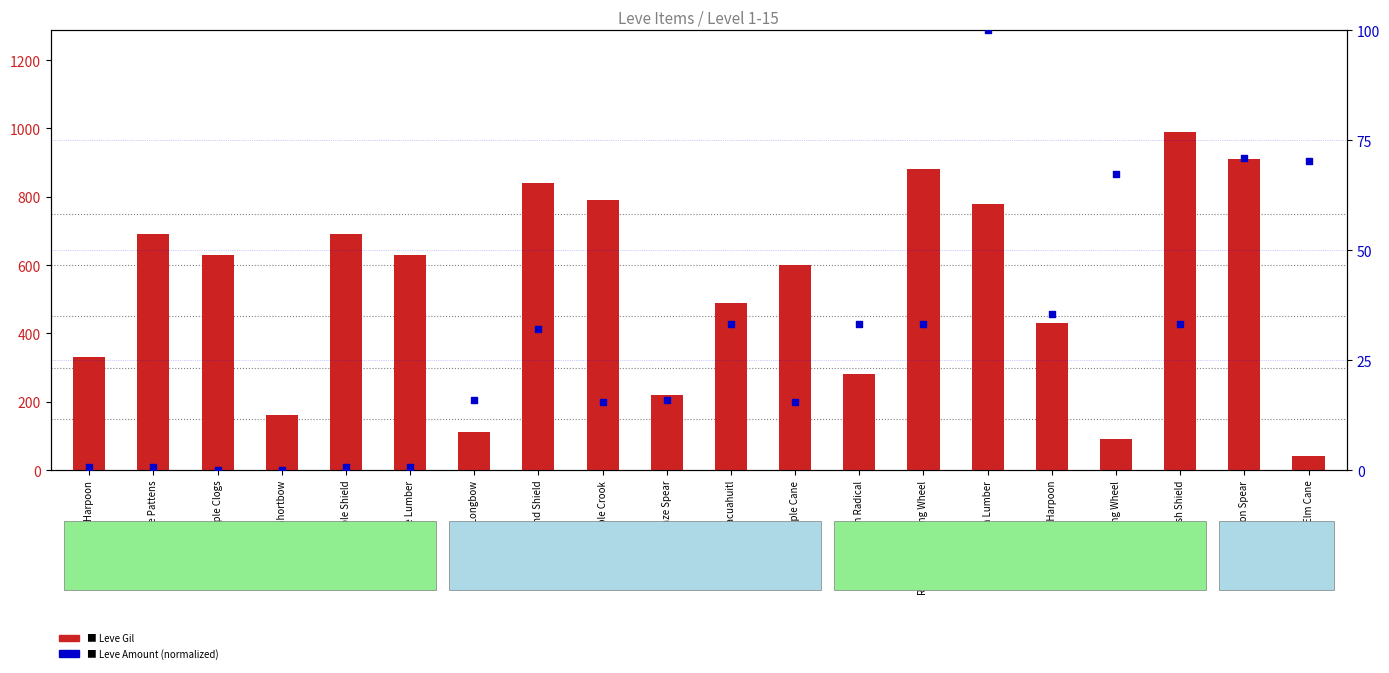

Is the value of Leve Amount (normalized) at Elm Cane greater than the value of Leve Gil at Ragstone Grinding Wheel?

No